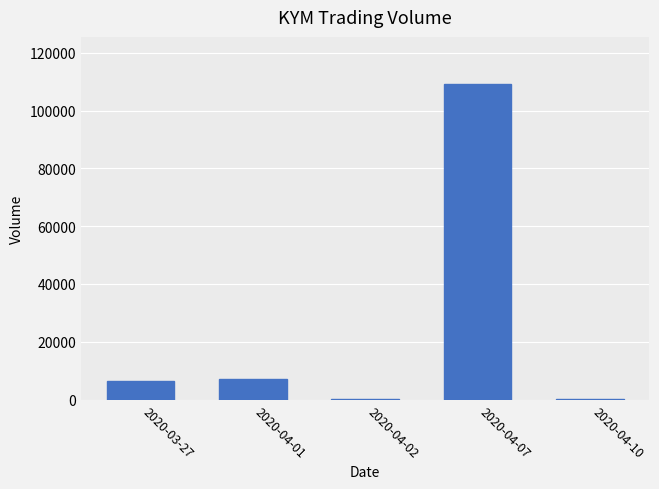

True or false: the data shows 200 at 2020-04-02.

True